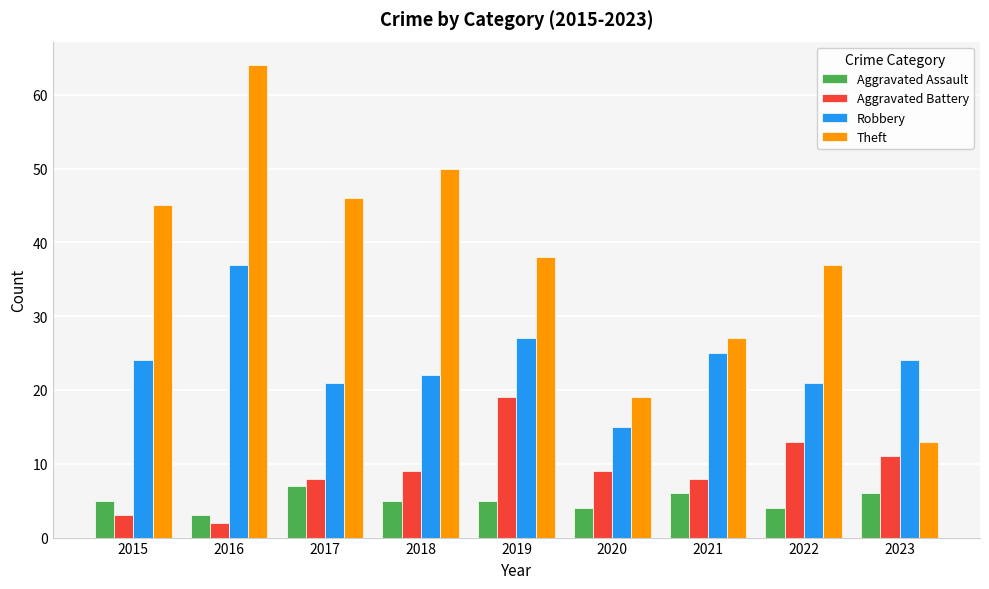

What is the value of the Theft bar at the 9th from the left?

13